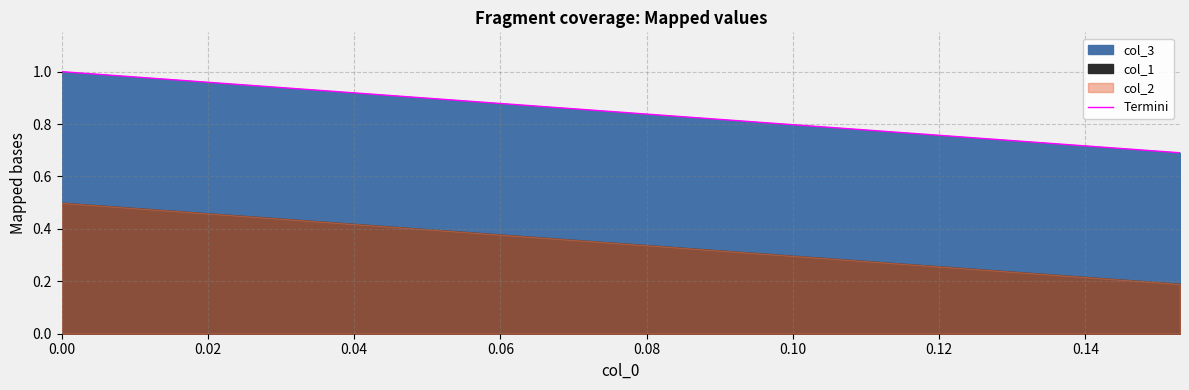

Reading right to left, list all the values displayed in this chart.

0.7	0.7	0.7	0.7	0.7	0.7	0.7	0.7	0.8	0.8	0.8	0.8	0.8	0.8	0.8	0.8	0.8	0.8	0.8	0.8	0.8	0.9	0.9	0.9	0.9	0.9	0.9	0.9	0.9	0.9	0.9	0.9	0.9	1.0	1.0	1.0	1.0	1.0	1.0	1.0